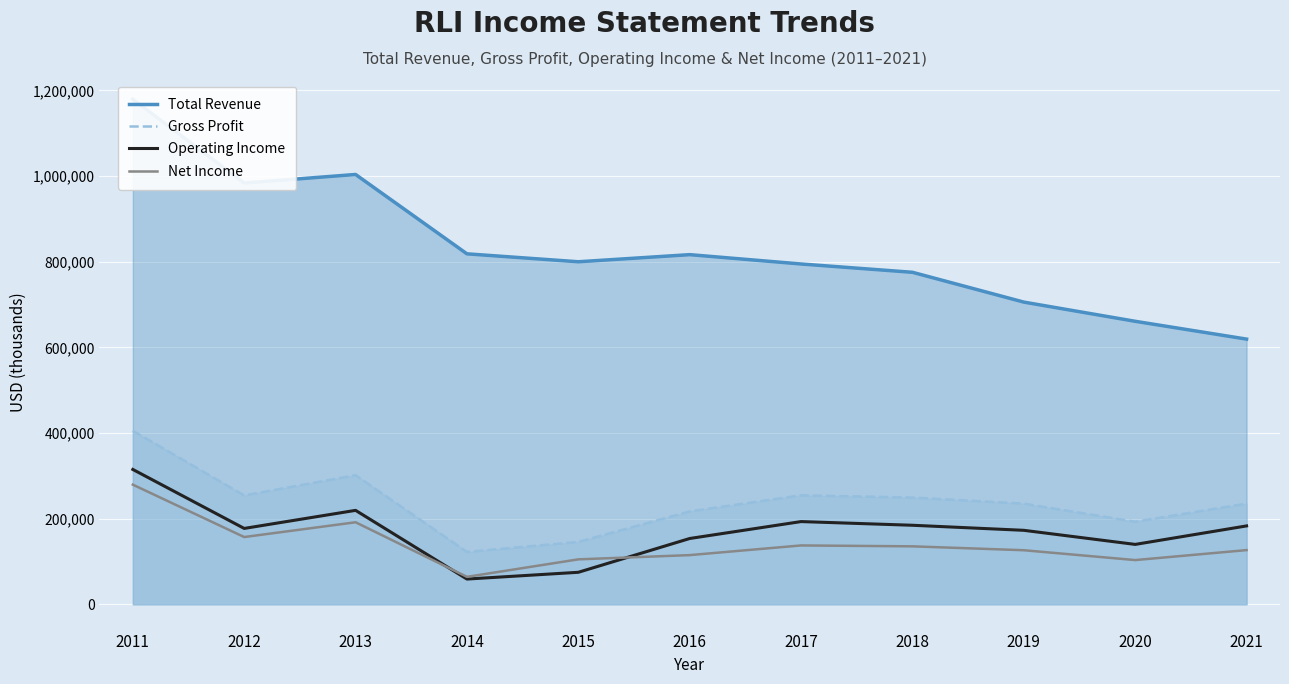

What is the approximate value of Gross Profit at 2014?

122400